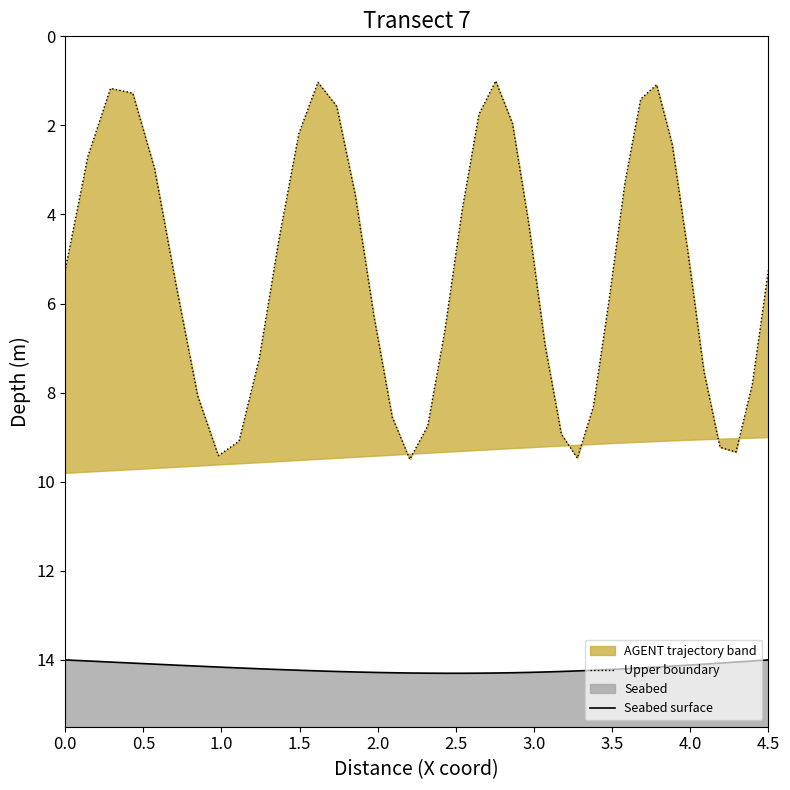

Is the value of Upper boundary at 28 greater than the value of Seabed surface at 36?

No